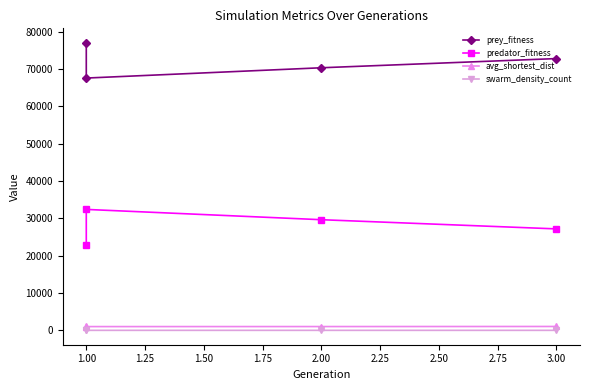

How many interior local valleys does the avg_shortest_dist series have?

1